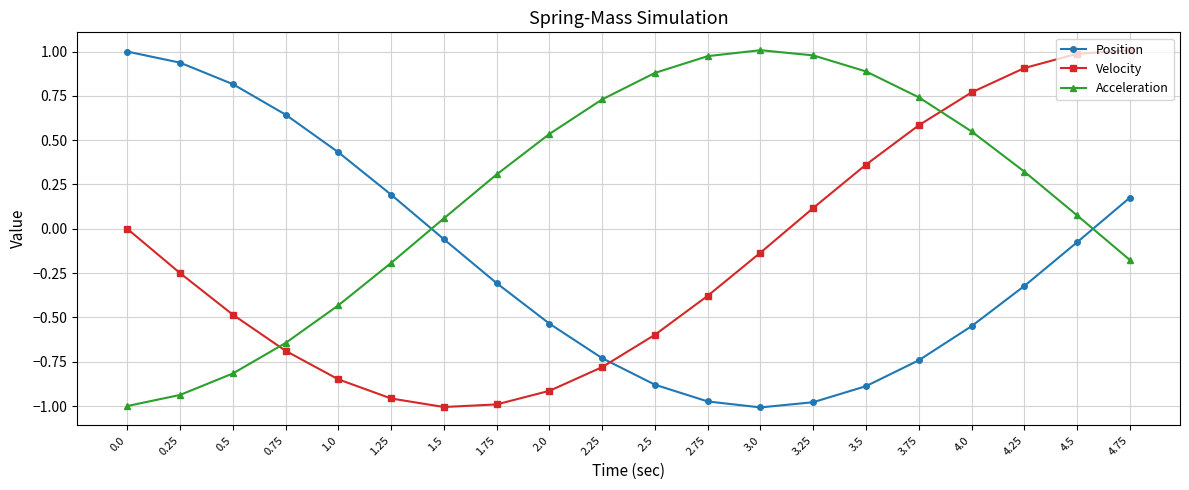

What is the difference between the maximum and minimum values in the Acceleration series?

2.0